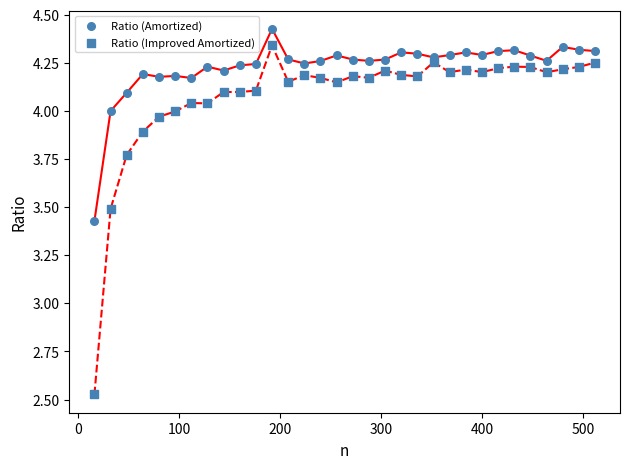

Count the number of points in this scatter plot.

64